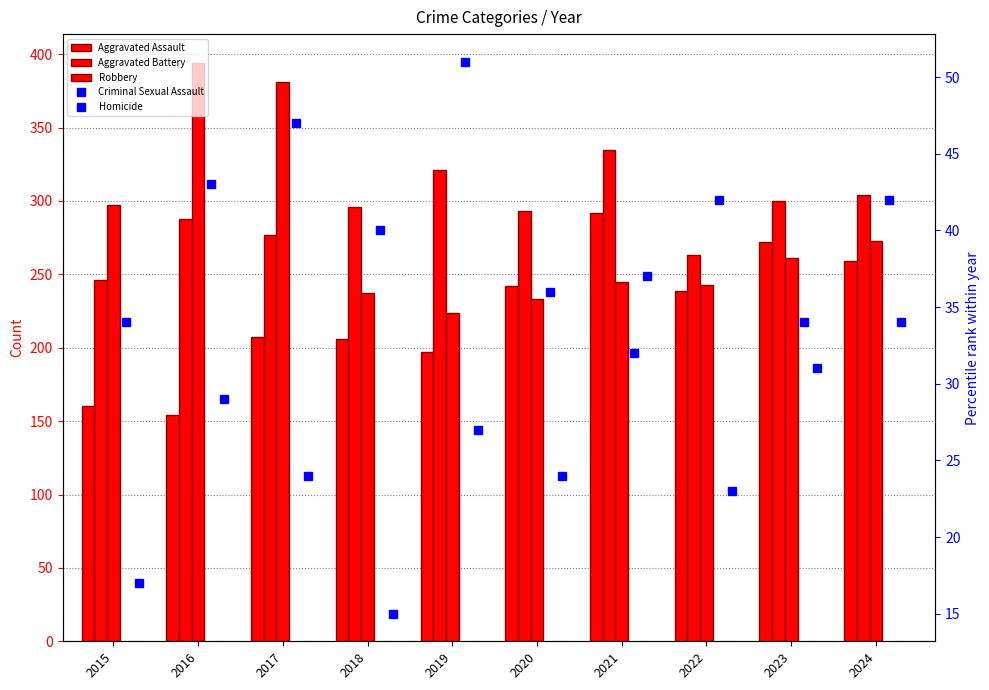

The Homicide series shows 24 at 2020. True or false?

True